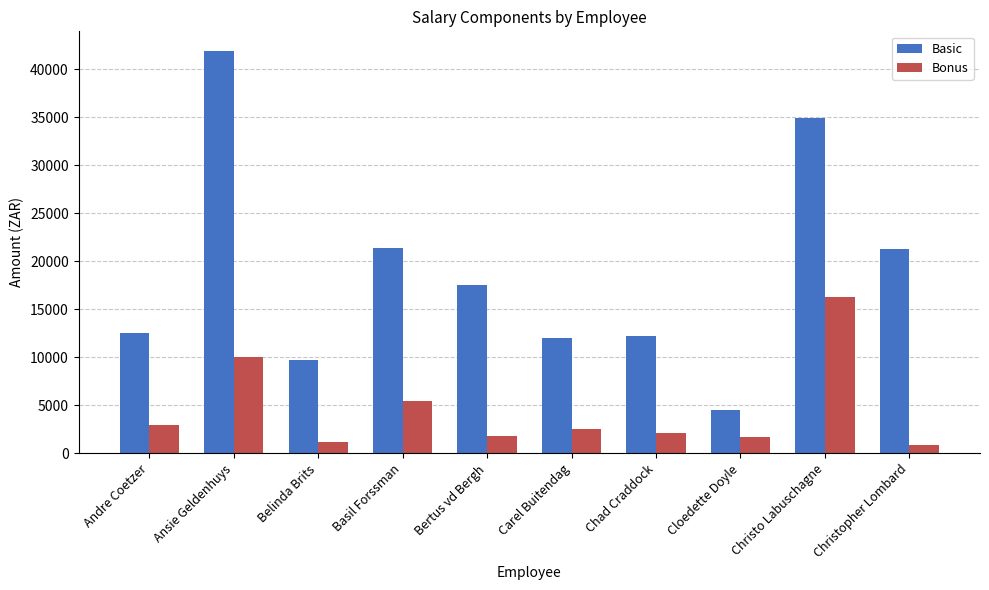

What position from the left is Christopher Lombard?

10